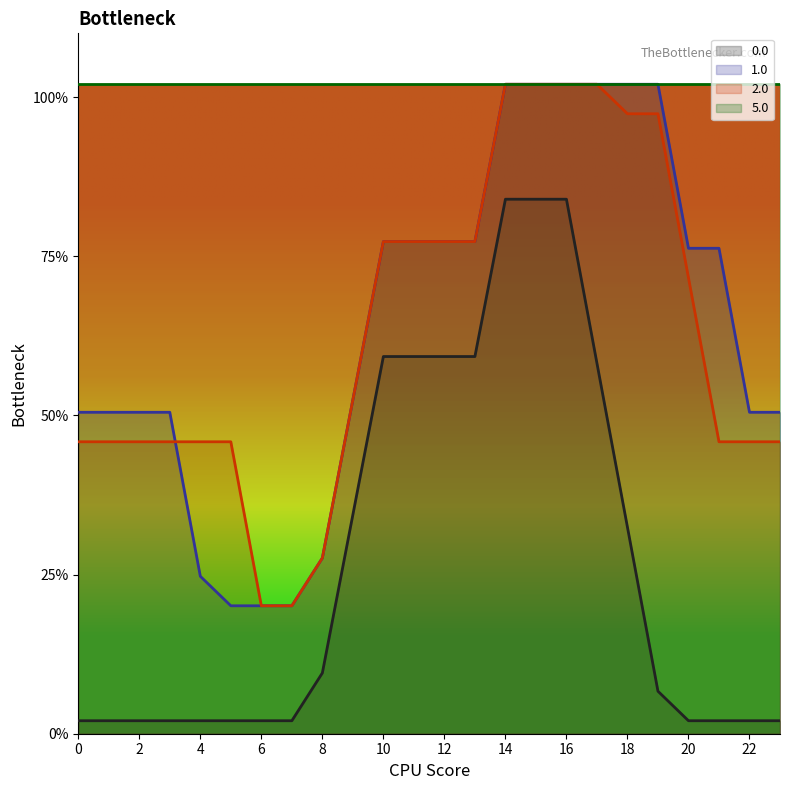

At which category is the sum across all series the highest?

14